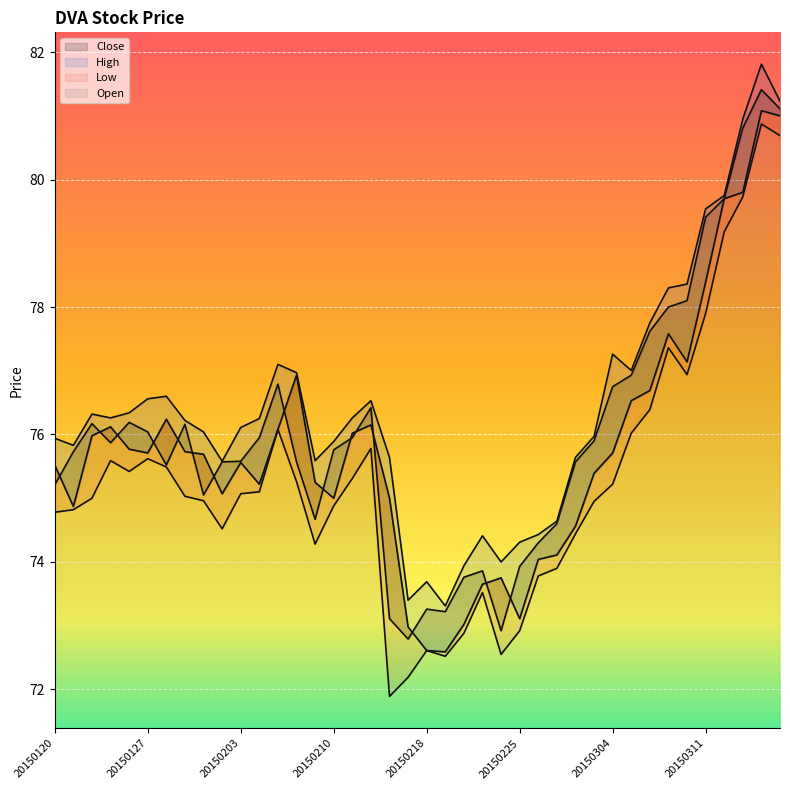

At which label does High reach its peak?

20150316